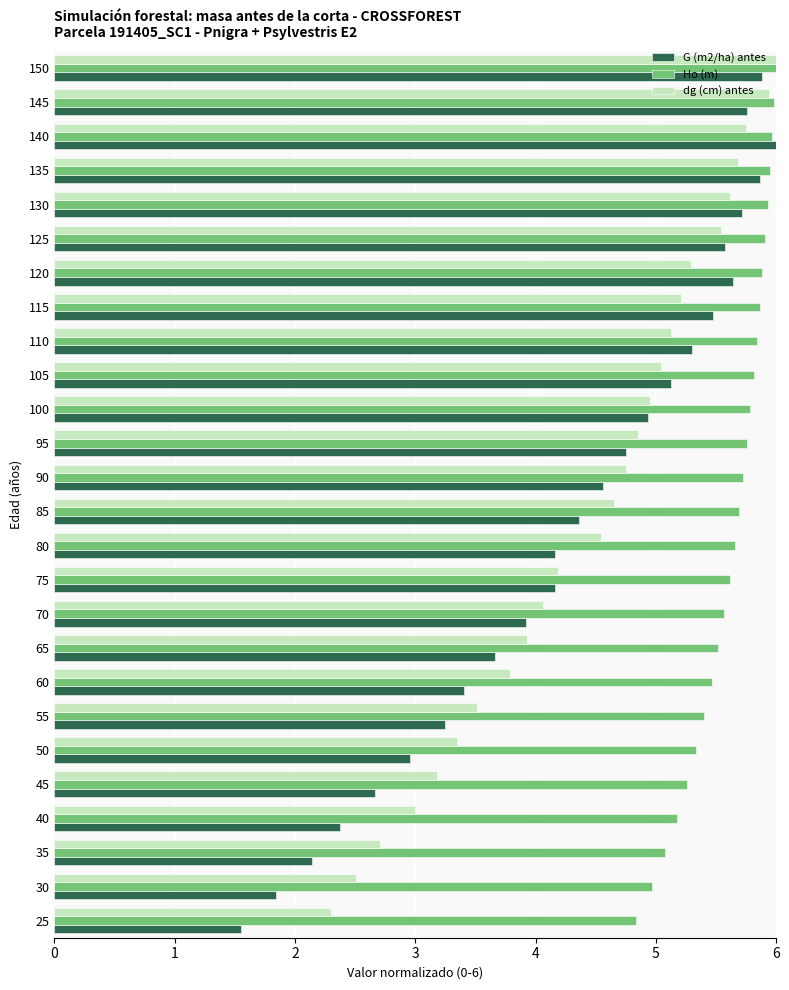

At which category is the sum across all series the highest?

150